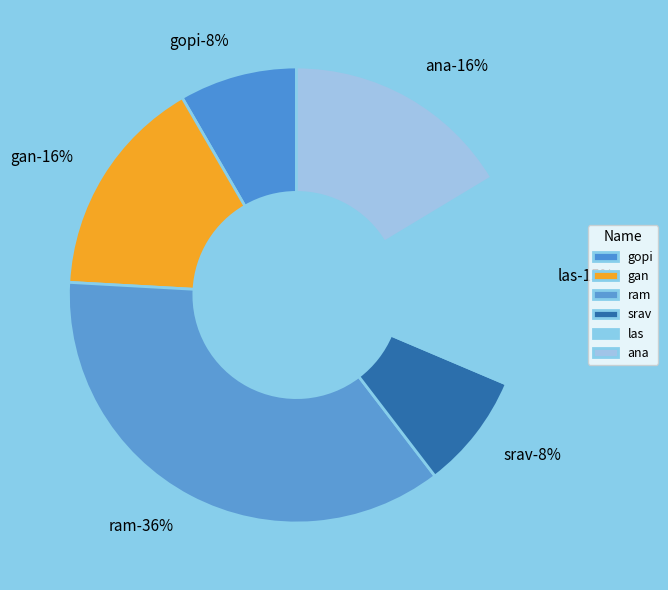

The ram slice represents 46% of the pie. True or false?

False